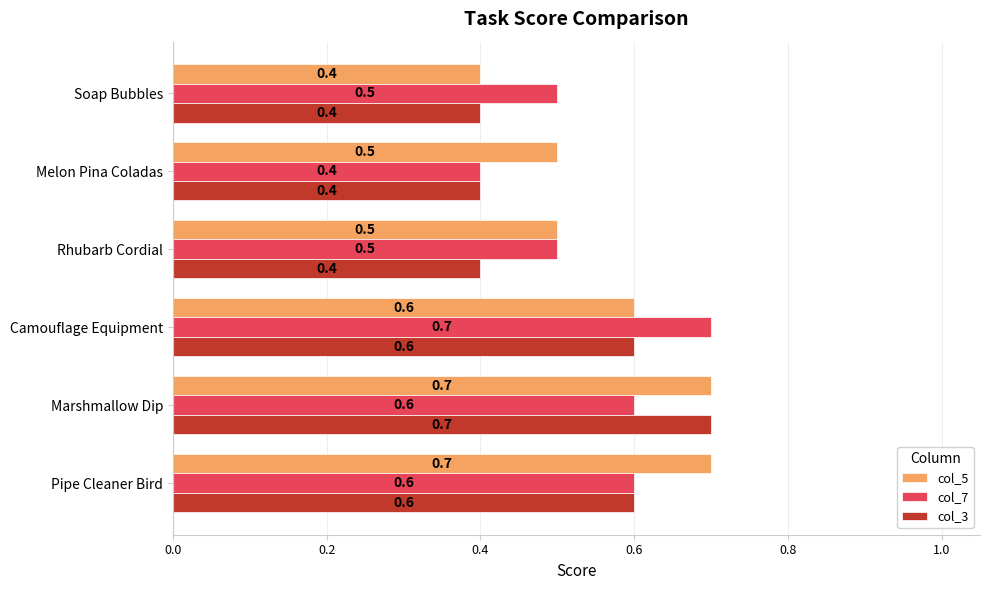

Rank the series by their average value, from lowest to highest.

col_3, col_7, col_5